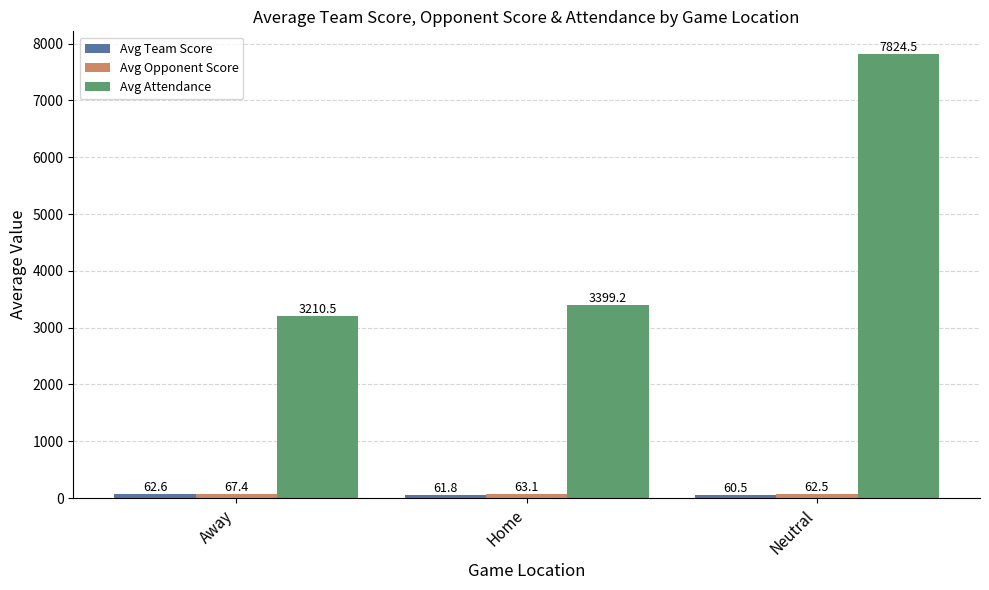

Which label corresponds to the smallest value in the chart?

Neutral